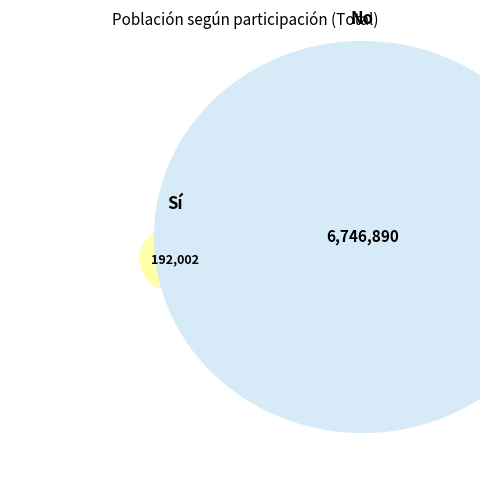

What is the change in value from Sí to No?

+6554888